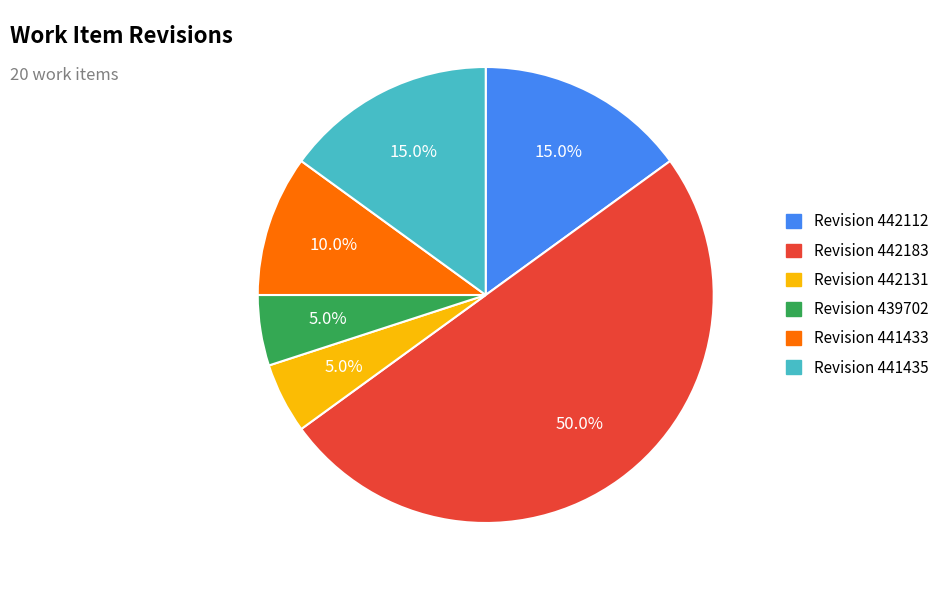

How many segments does this pie chart have?

6